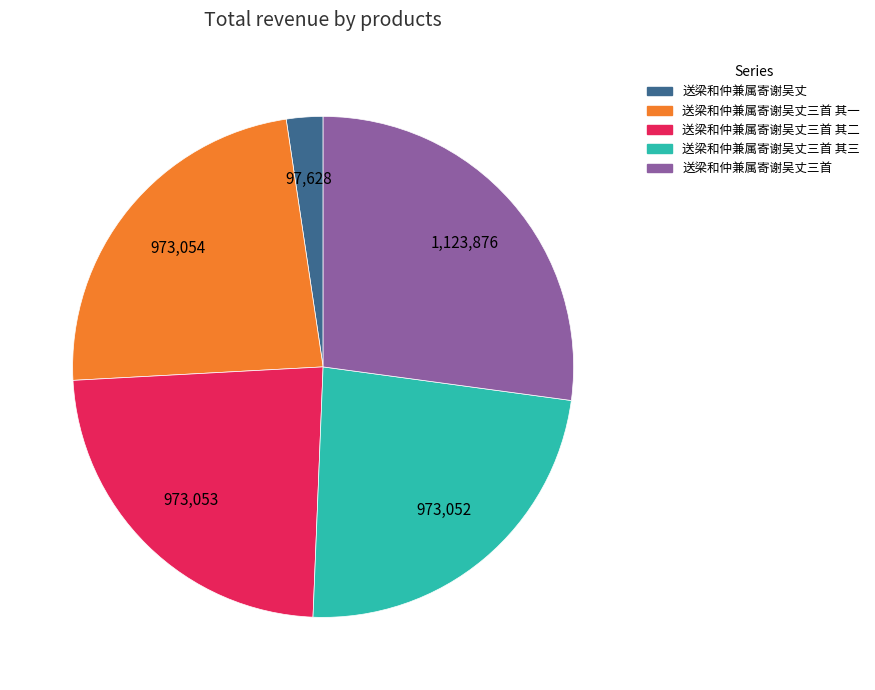

How many segments does this pie chart have?

5